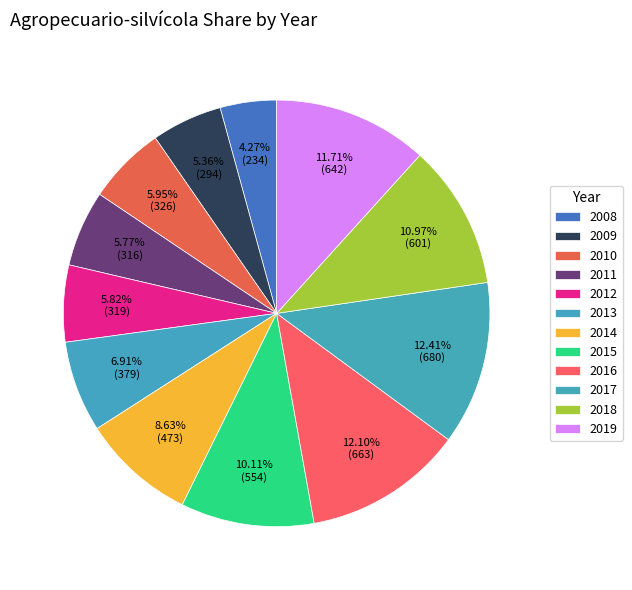

Which category has the smallest portion of the pie?

2008